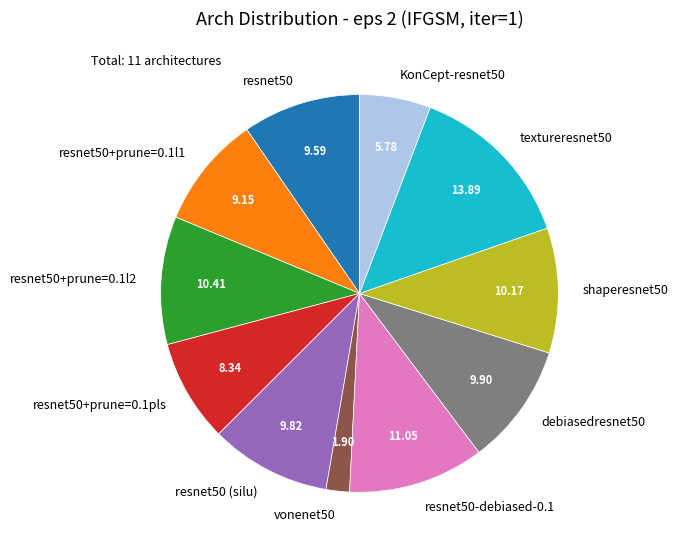

Is resnet50+prune=0.1l2 the majority of the pie?

No